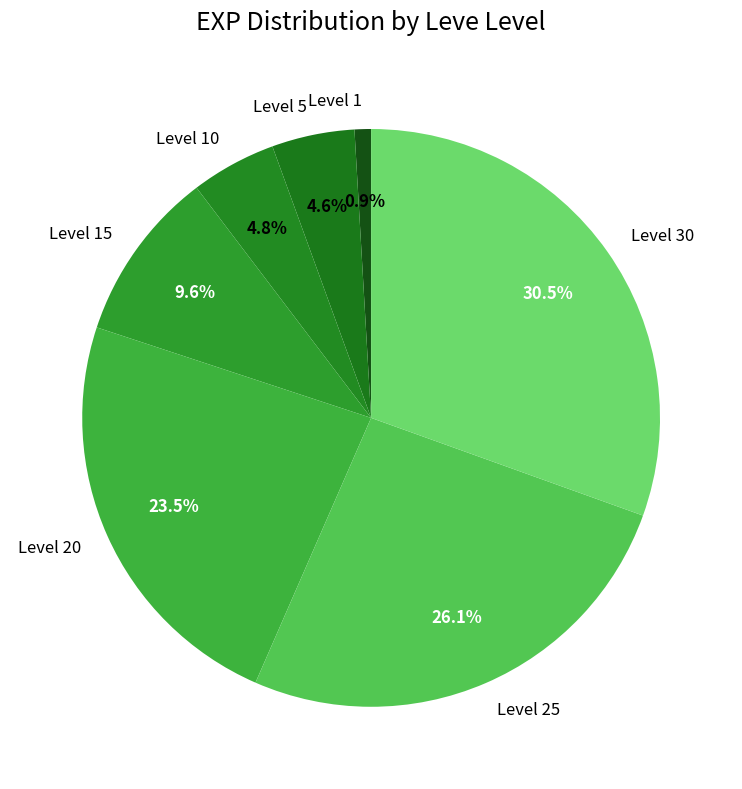

Is the sum of Level 5 and Level 15 greater than half?

No